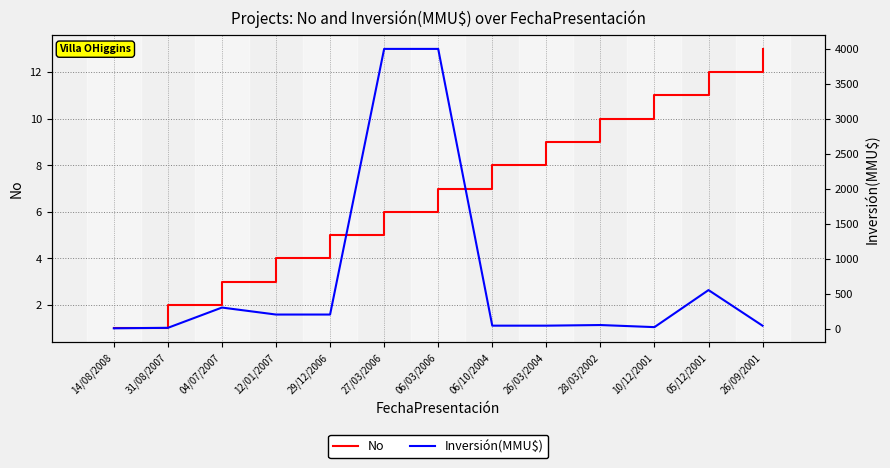

How many interior local peaks does the Inversión(MMU$) series have?

3